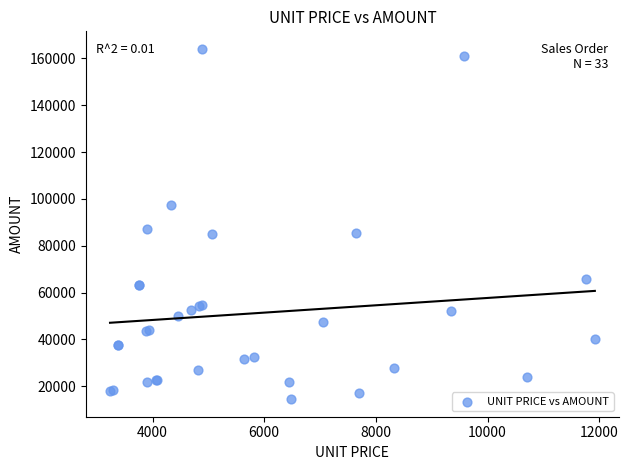

What Y value in the scatter plot is closest to 89266?

87268.3